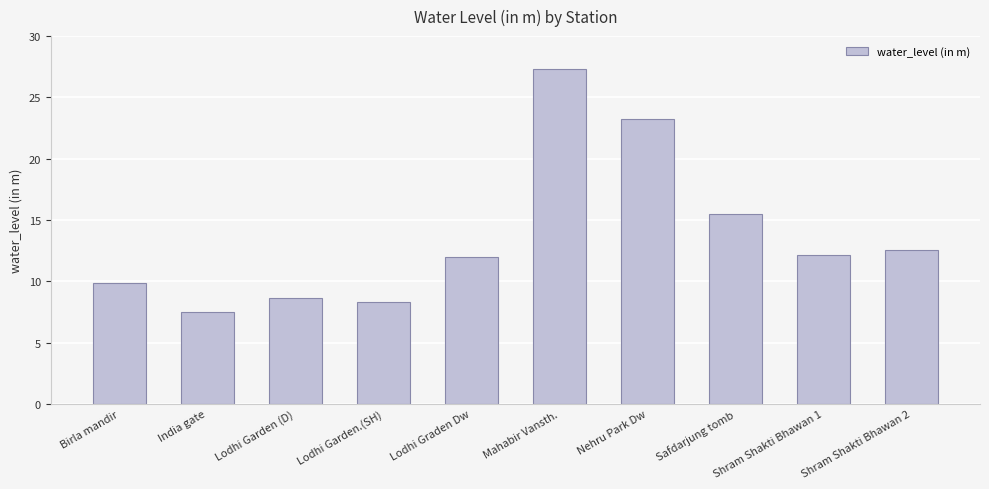

What is the difference between the values at Safdarjung tomb and Shram Shakti Bhawan 1?

3.4